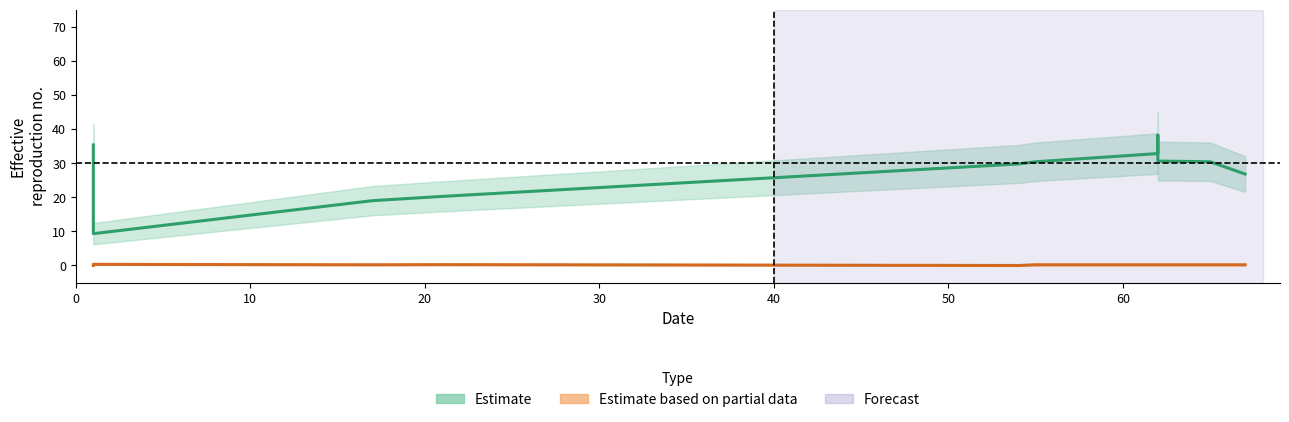

Read the Estimate value at 0.

35.3